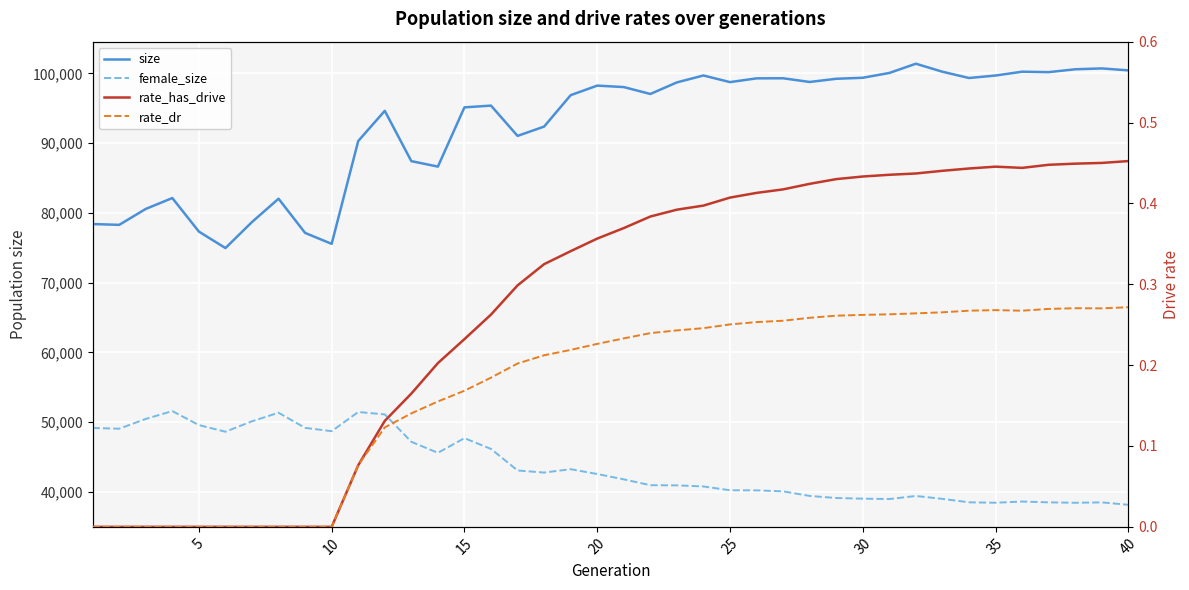

Which series has the largest total across all categories?

size